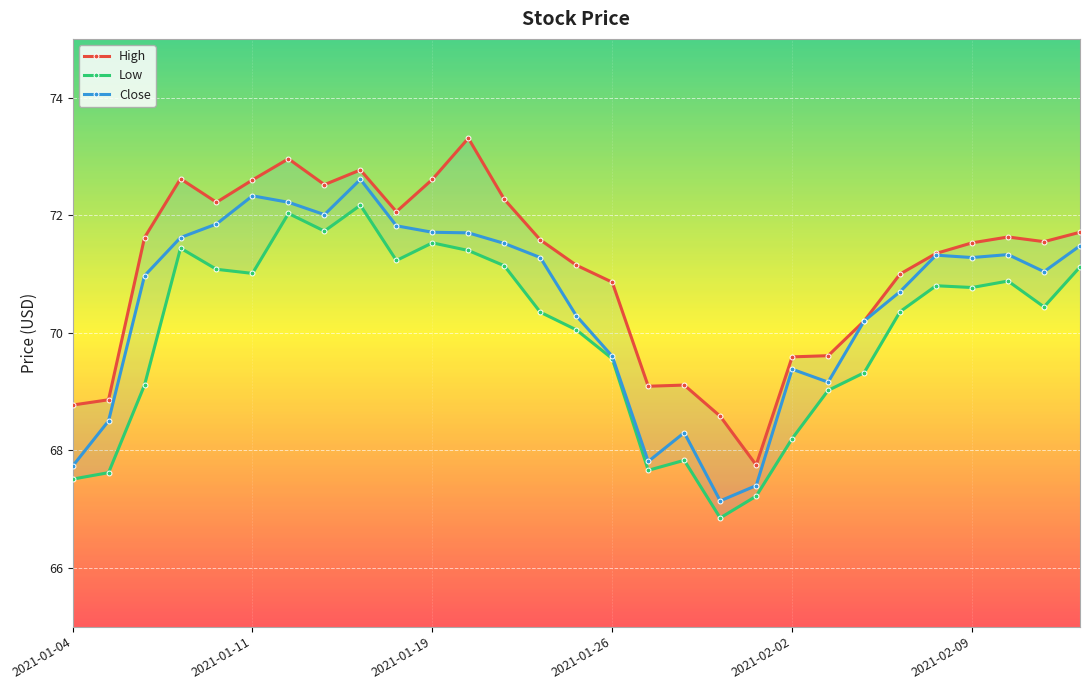

What is the difference between the highest and lowest values at 2021-02-04?

0.9